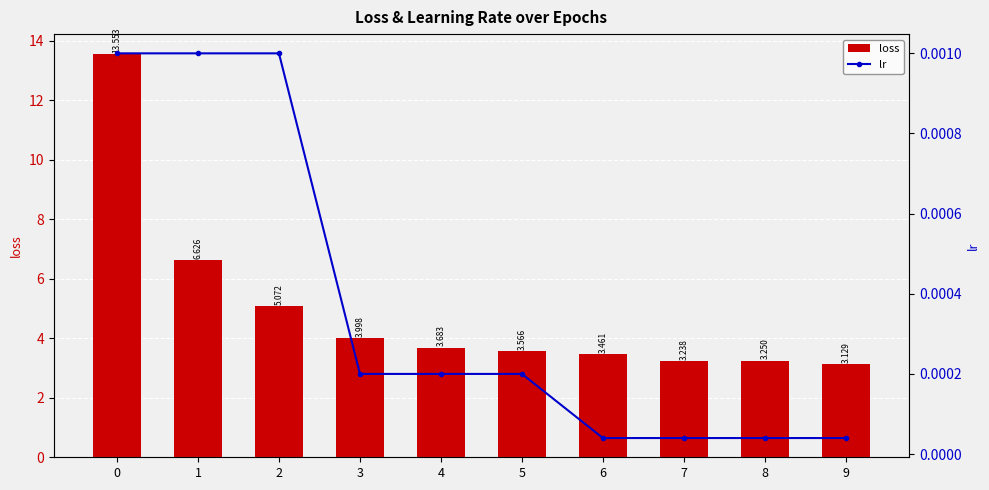

The value of lr at 9 is 0.0. True or false?

False